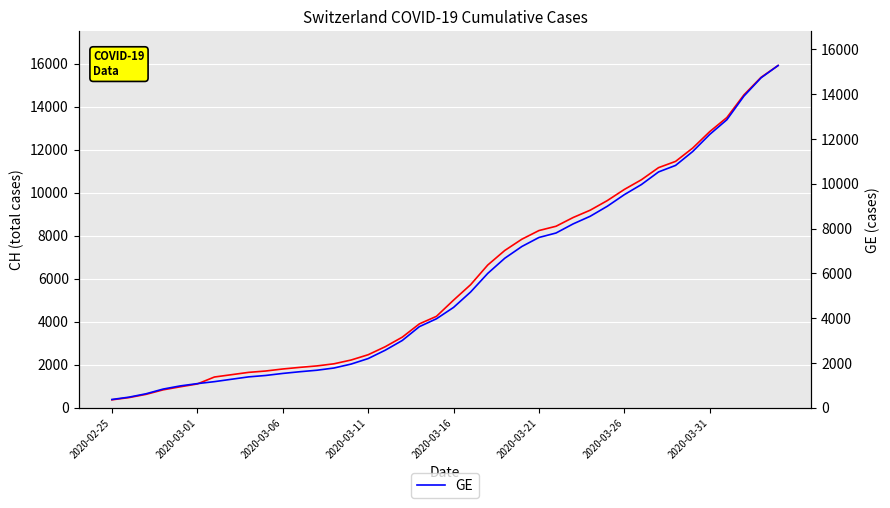

What is the approximate value of CH at 32, to the nearest 100?

11200